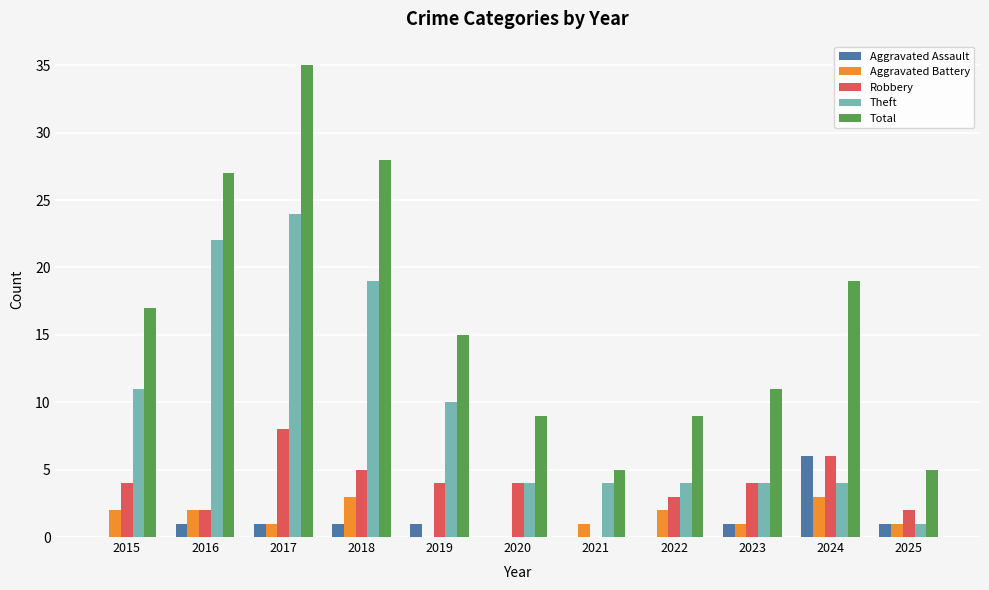

How many groups of bars are there?

11